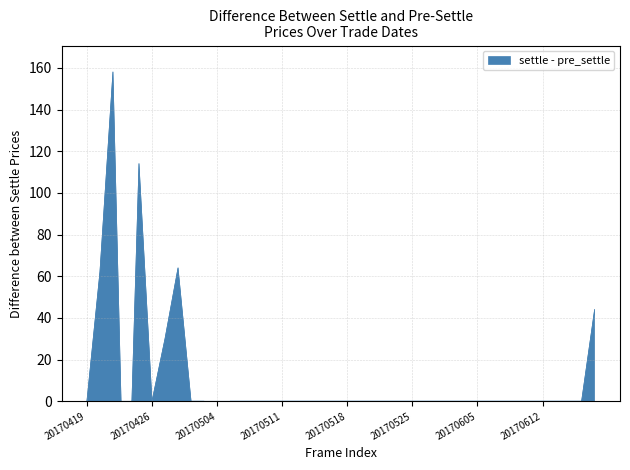

Does the chart display data point markers on the line(s)?

No